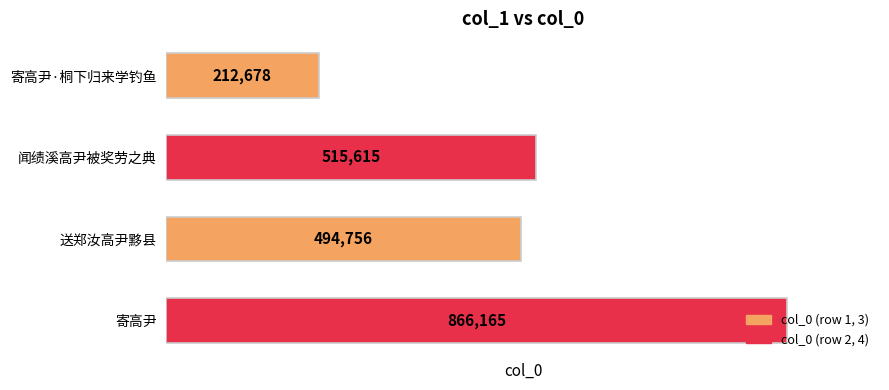

Between 寄高尹 and 寄高尹·桐下归来学钓鱼, which is larger?

寄高尹